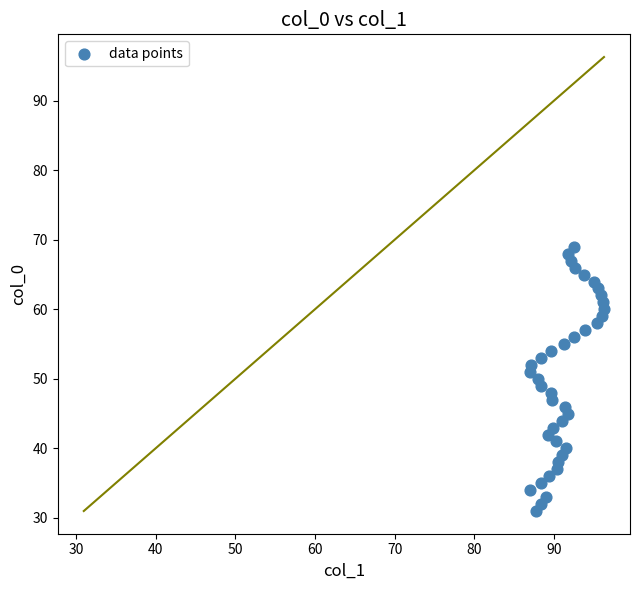

What is the range of Y values (max minus min)?

38